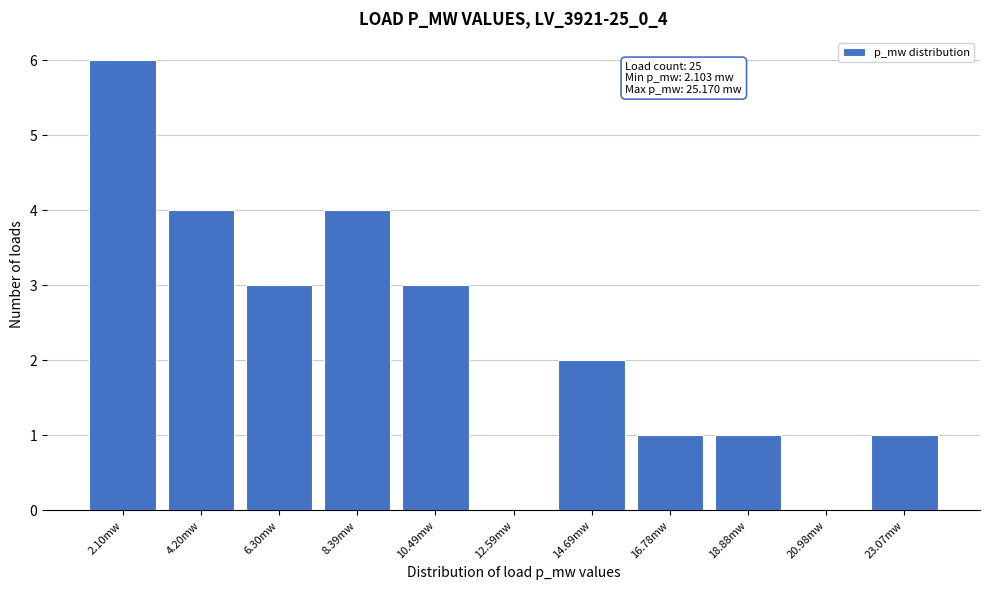

Reading left to right, list all the values displayed in this chart.

2.10mw=6	4.20mw=4	6.30mw=3	8.39mw=4	10.49mw=3	12.59mw=0	14.69mw=2	16.78mw=1	18.88mw=1	20.98mw=0	23.07mw=1